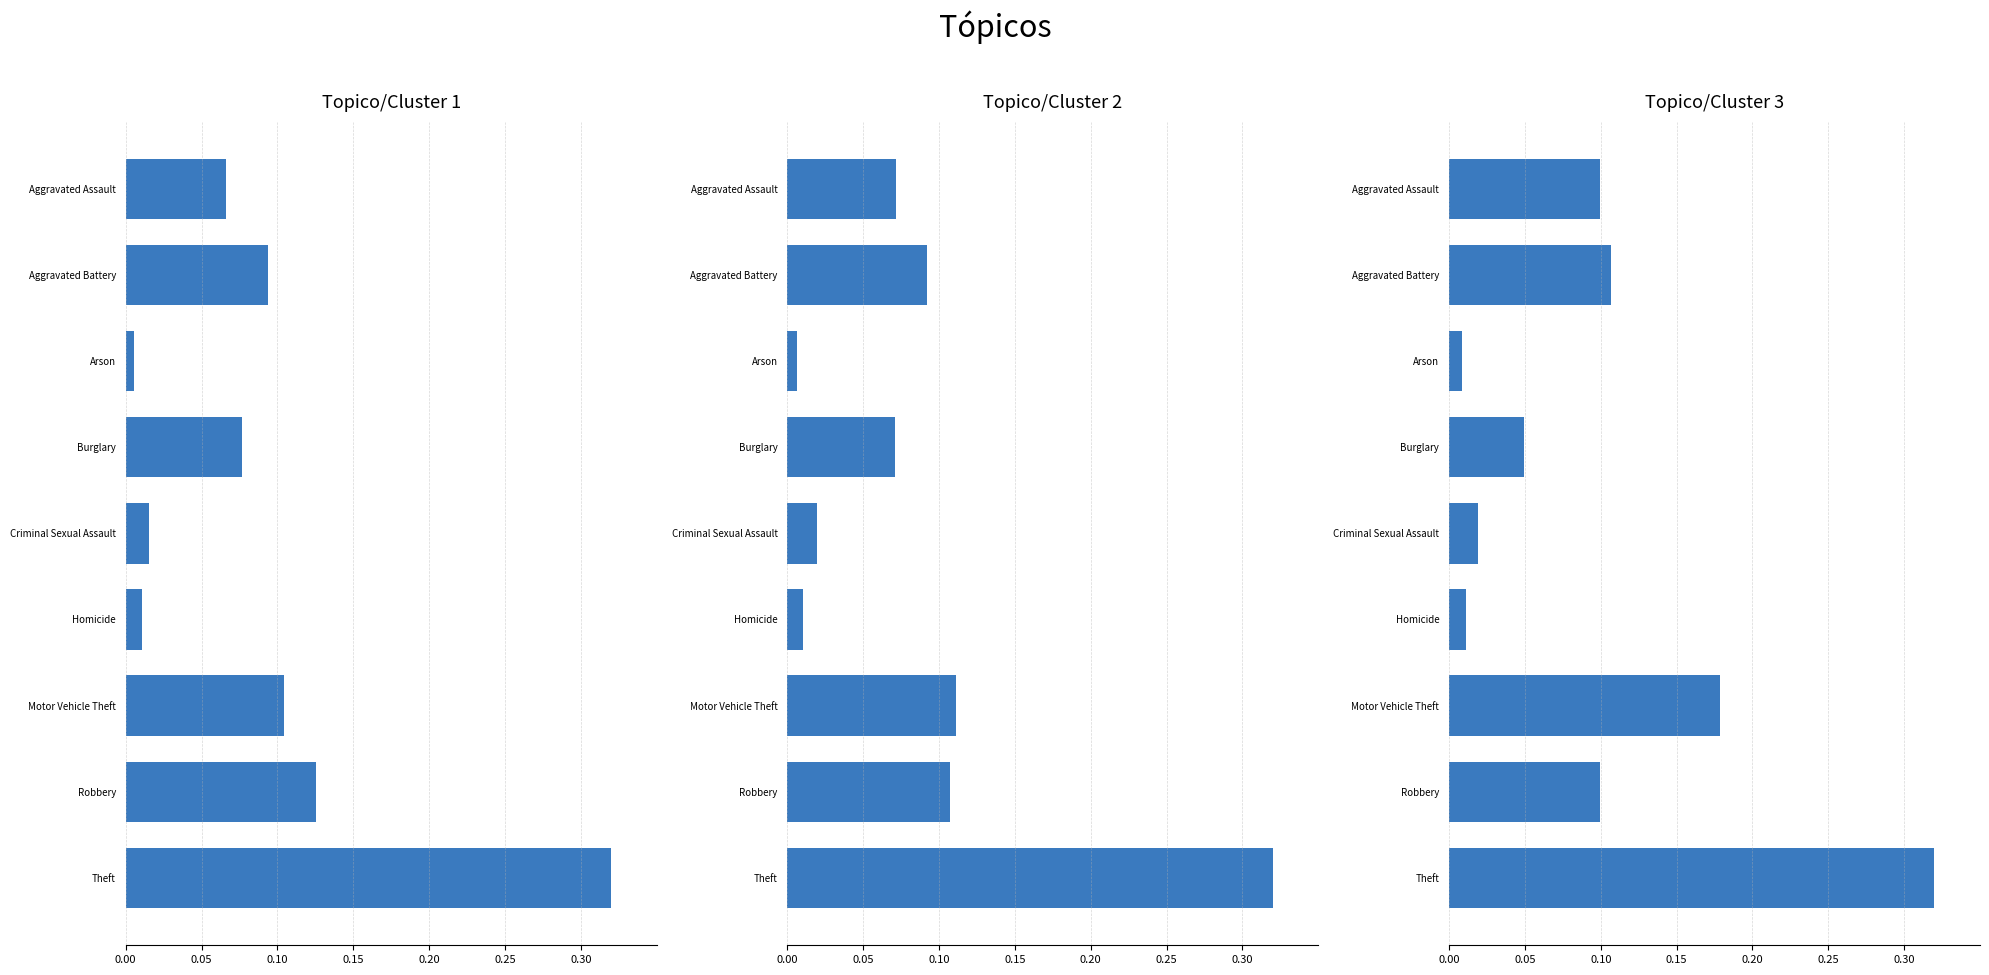

At which category is the sum across all series the highest?

Theft